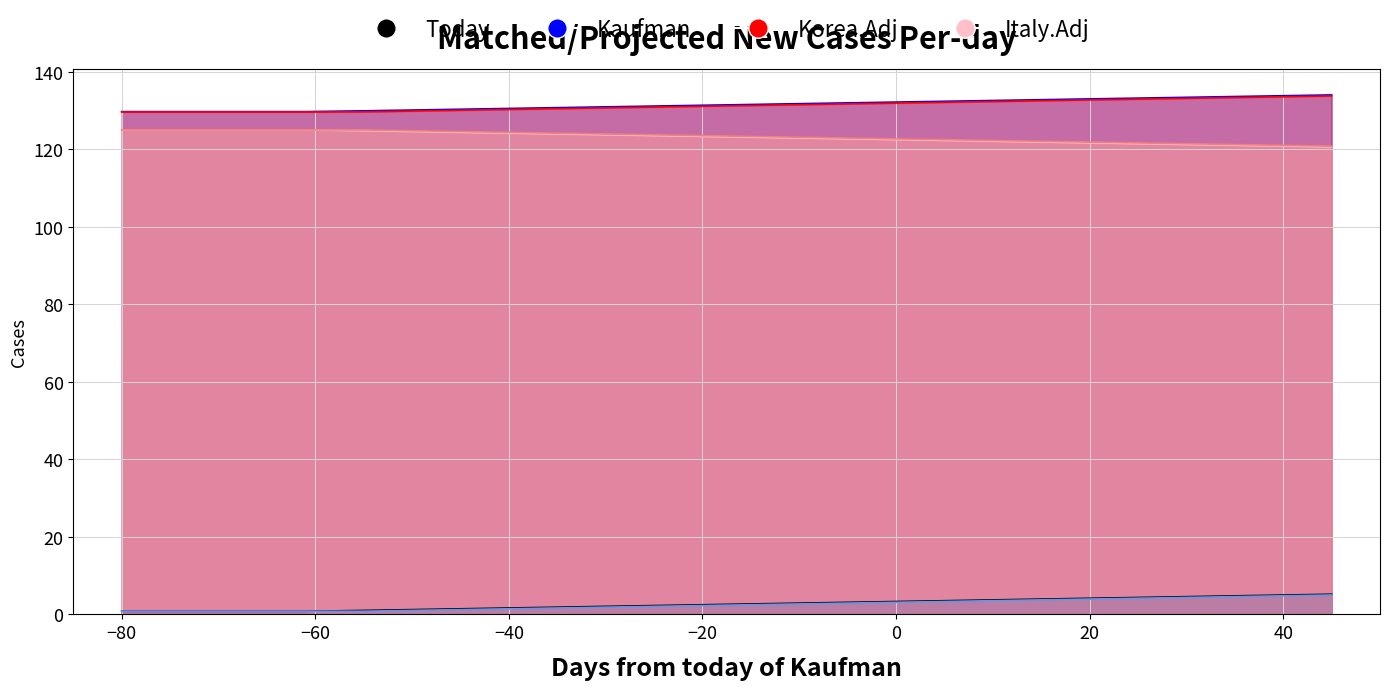

Which series has the largest total across all categories?

Kaufman